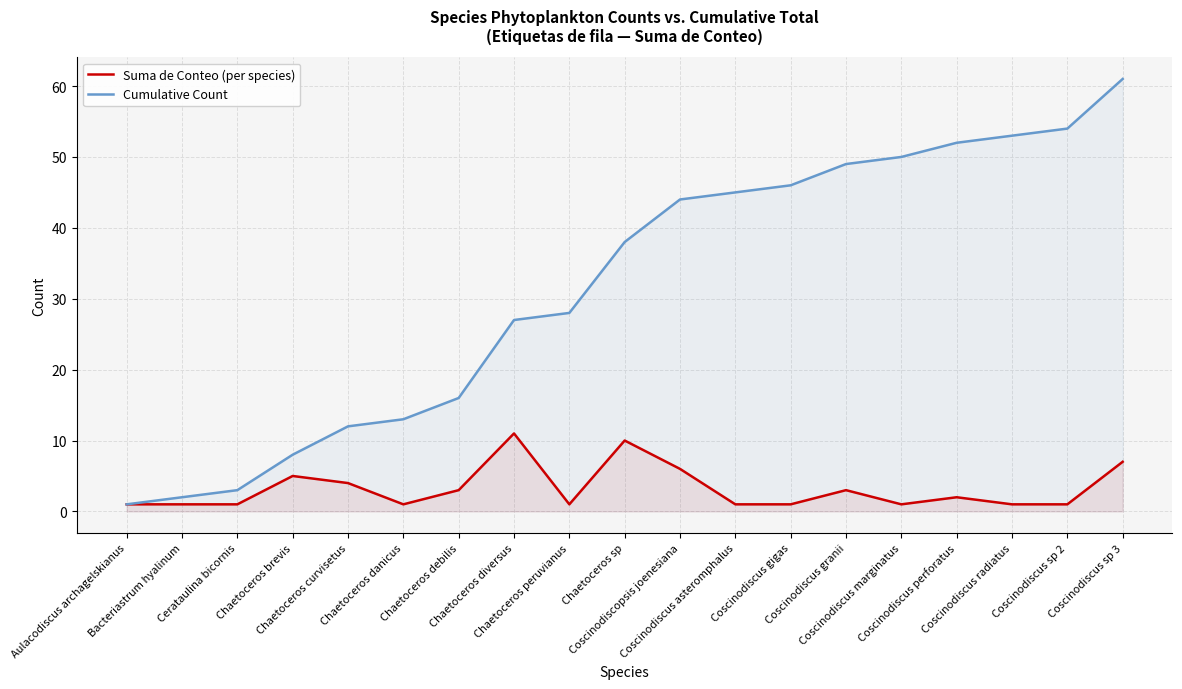

How many data points in Cumulative Count are above 38?

9